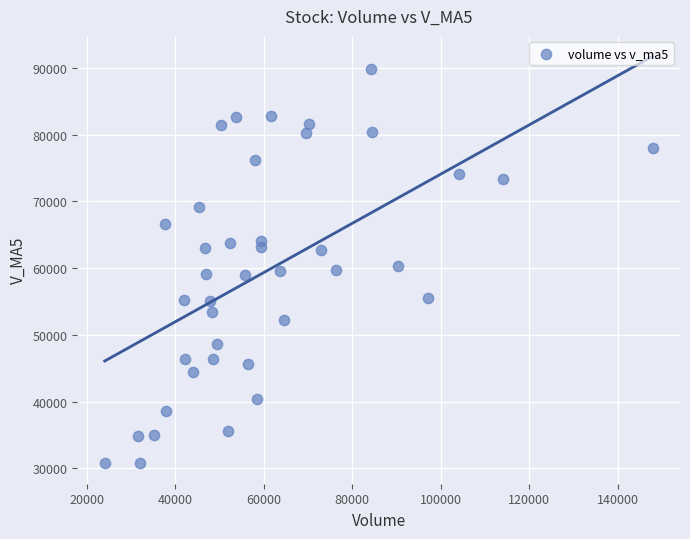

What is the range of X values (max minus min)?

123862.8